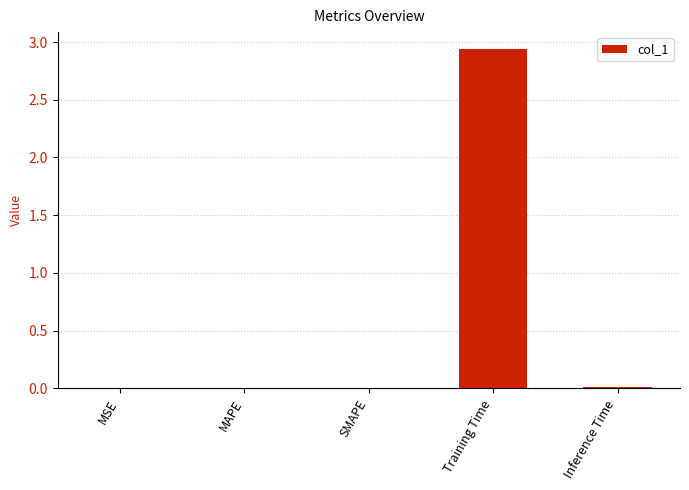

Between Training Time and MAPE, which is larger?

Training Time